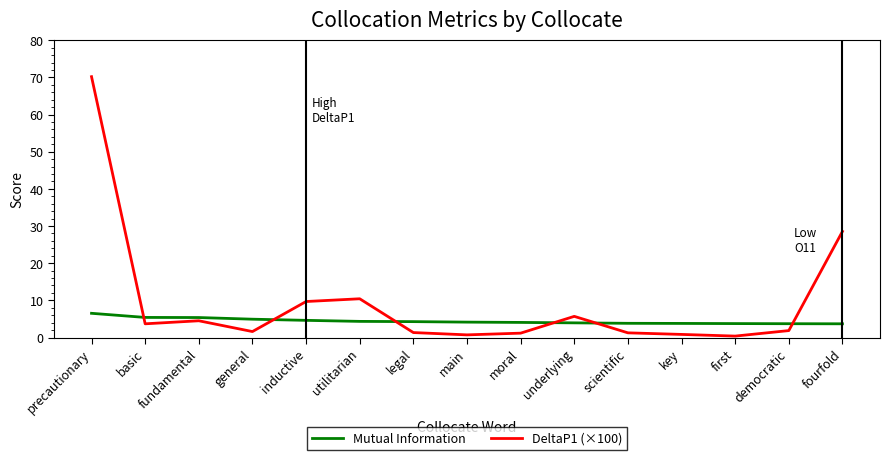

Which category has the highest value in the DeltaP1 (×100) series?

precautionary